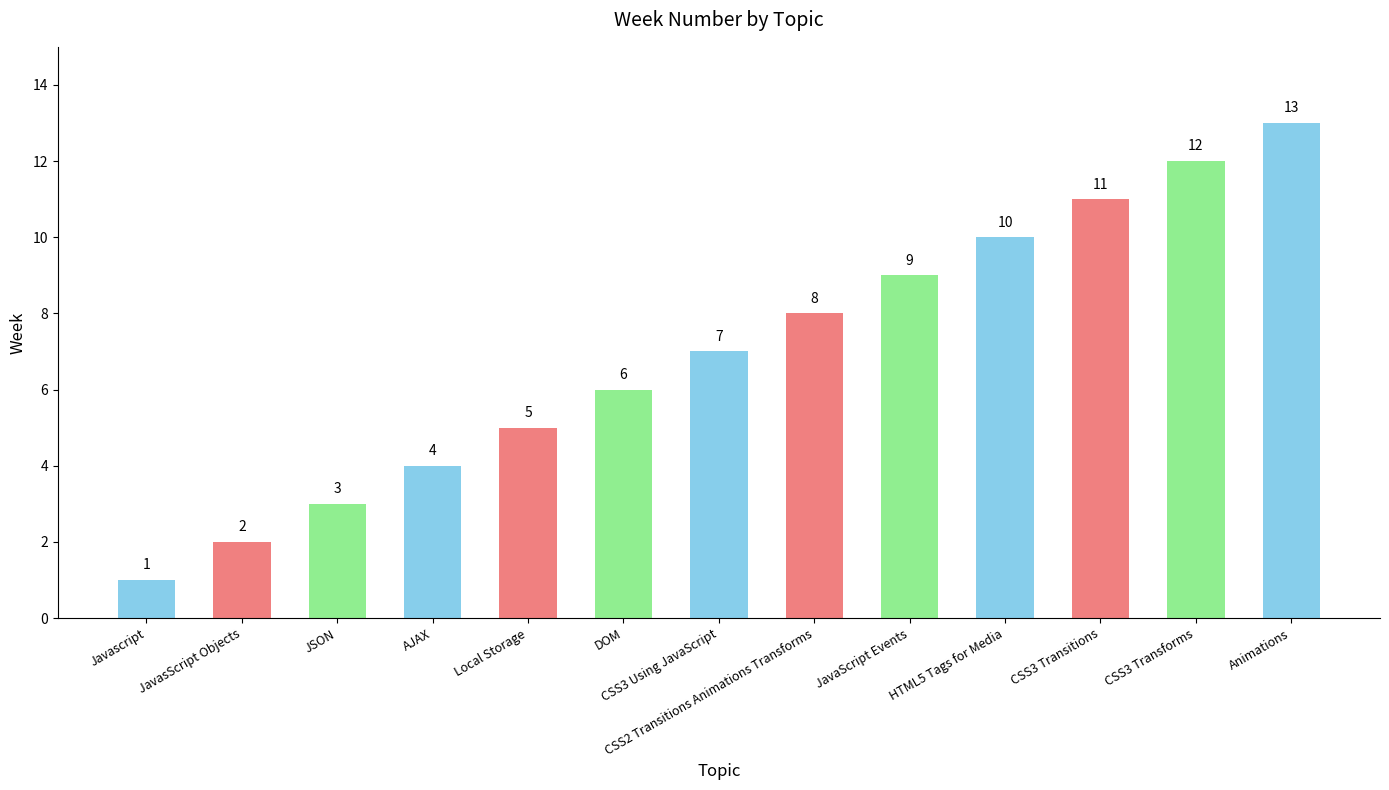

What is the label of the 13th bar from the right?

Javascript